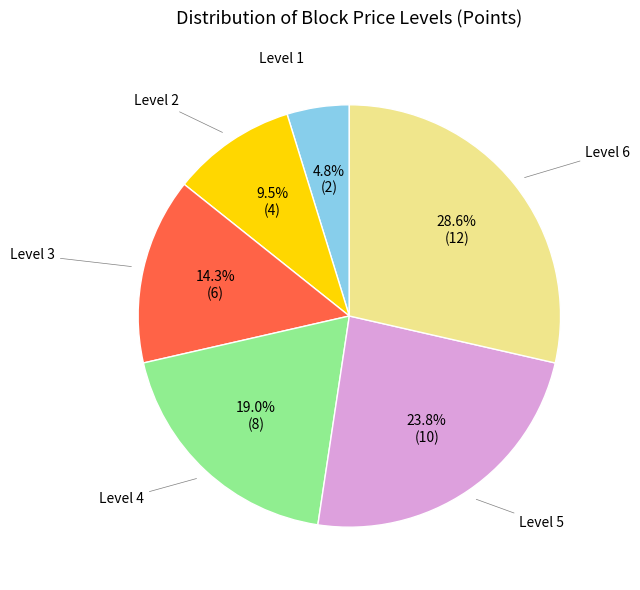

Is there a majority slice in this chart?

No